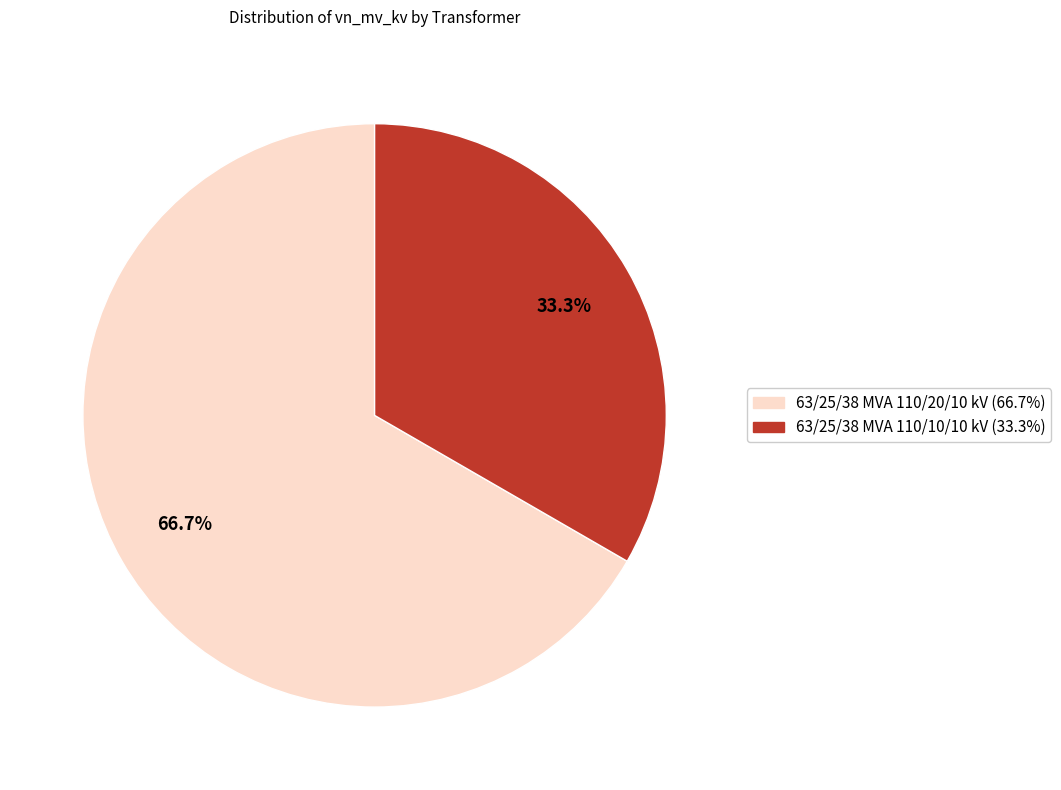

Combined, do 63/25/38 MVA 110/20/10 kV and 63/25/38 MVA 110/10/10 kV account for over 50%?

Yes